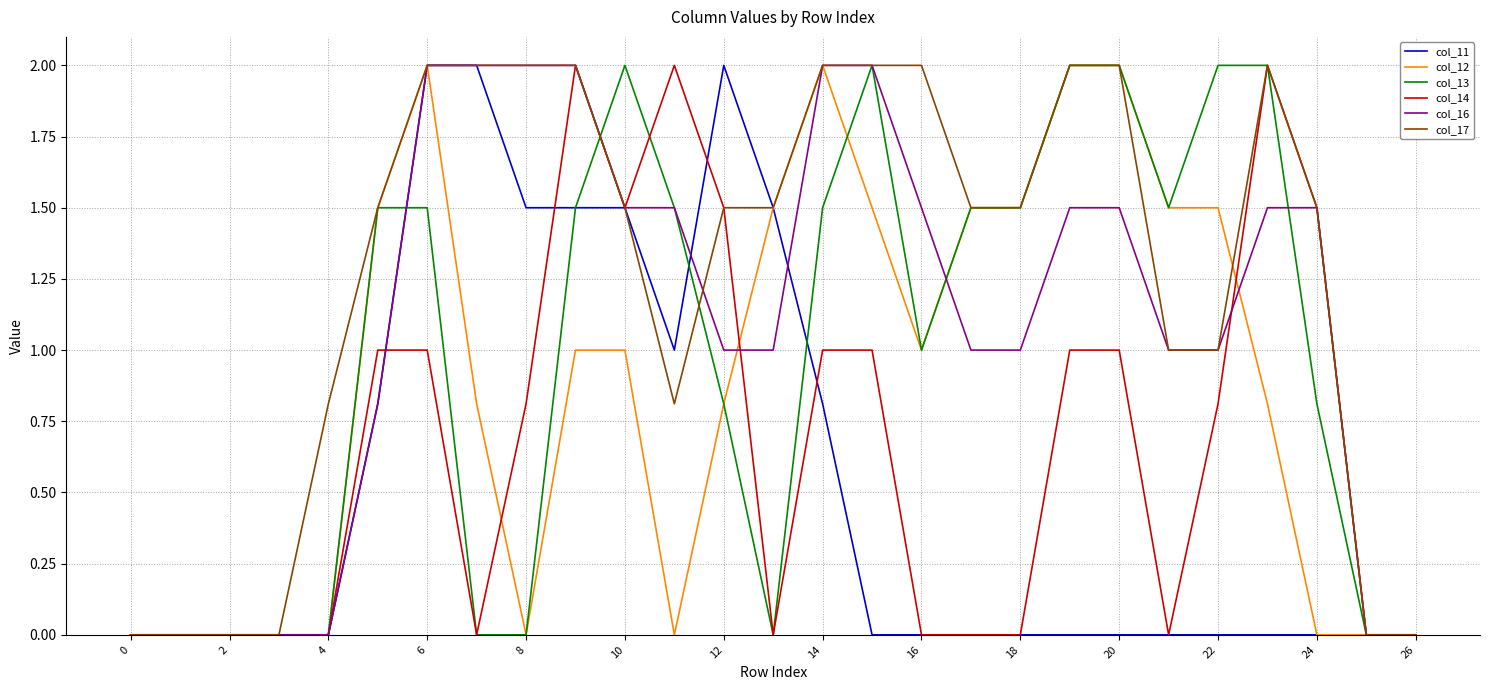

What is the greatest value displayed?

2.0